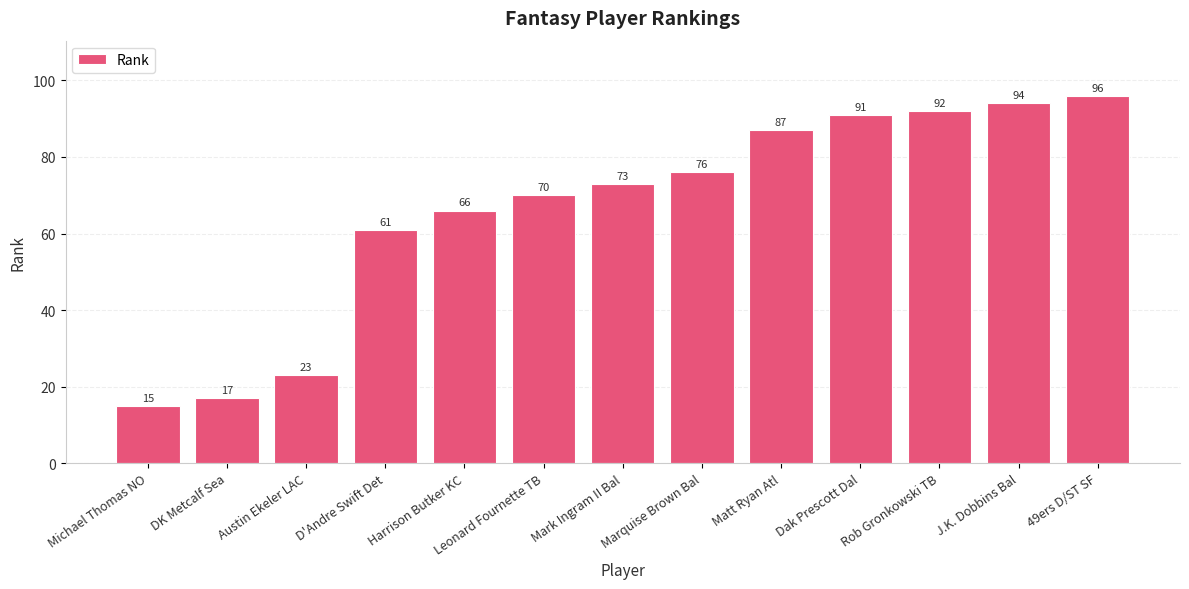

Which category has the highest value across all series?

49ers D/ST SF